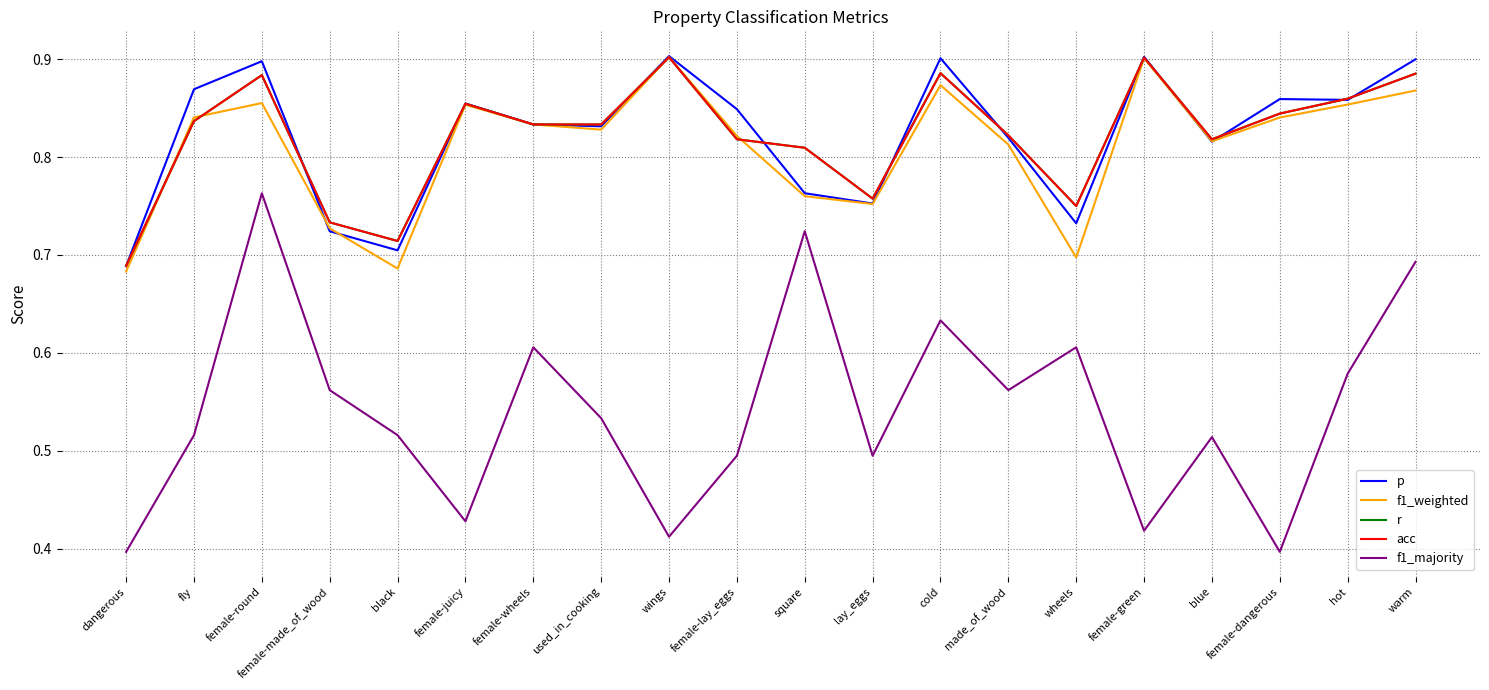

How many interior local valleys does the f1_weighted series have?

5